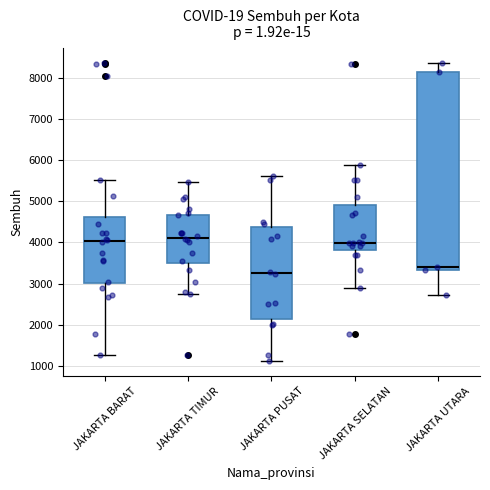

Where does the median line of the box for JAKARTA UTARA sit on the y-axis? The values are not printed on the chart, so give them approximately, as read against the axis.

3400